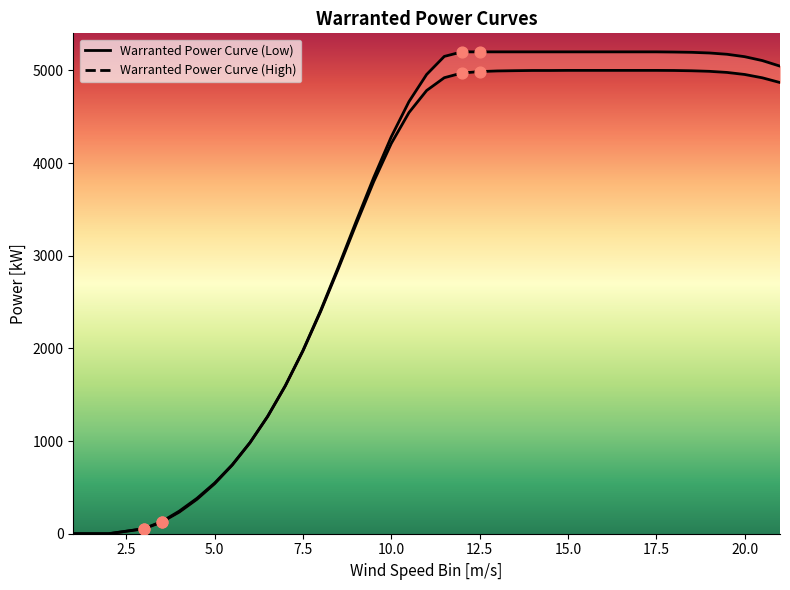

Which series has the largest Y range (max minus min)?

Warranted Power Curve (High)